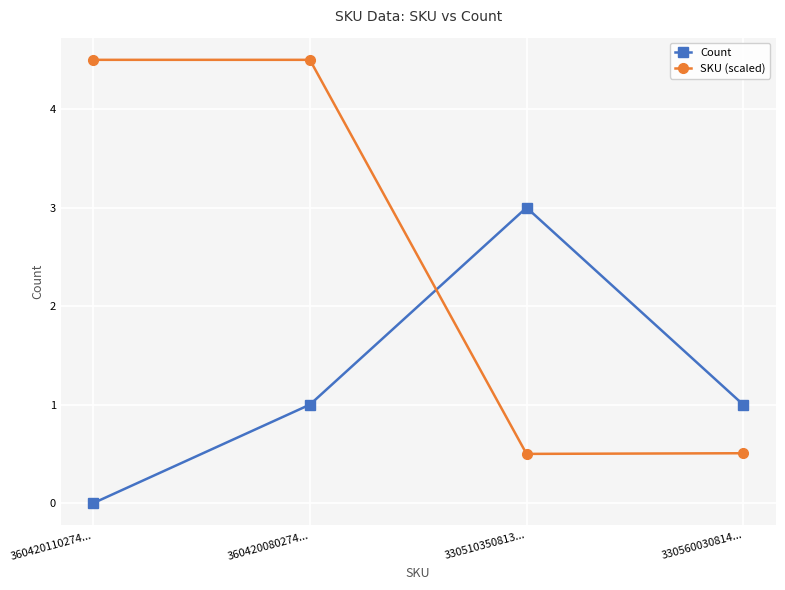

What is the difference between the highest and lowest values at 330560030814...?

0.5